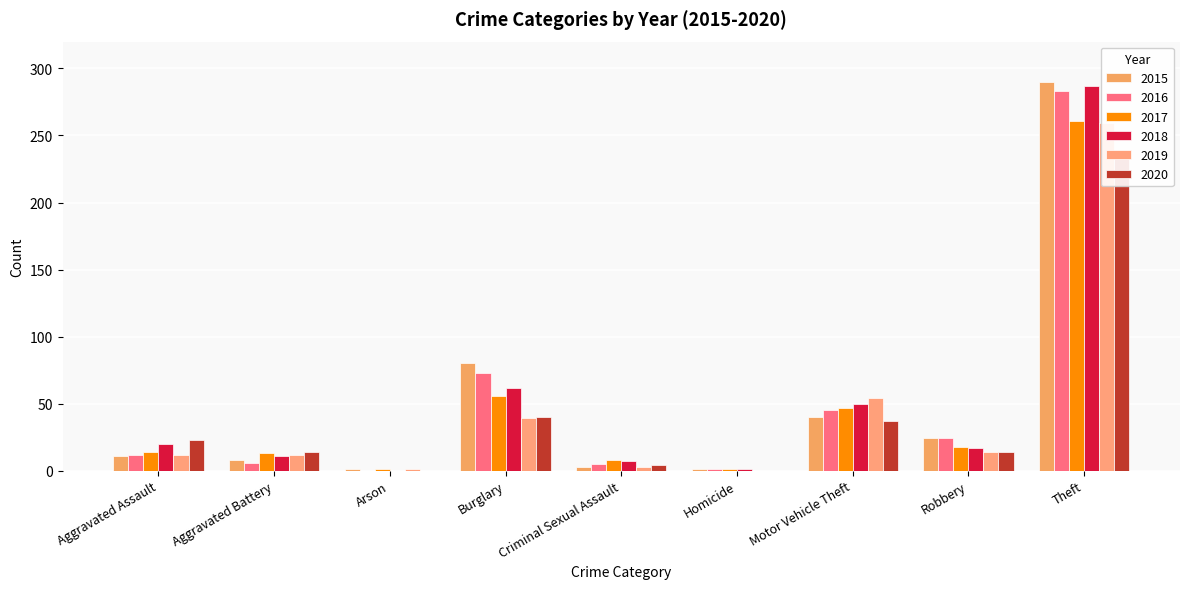

What is the lowest value of the 2017 series?

1